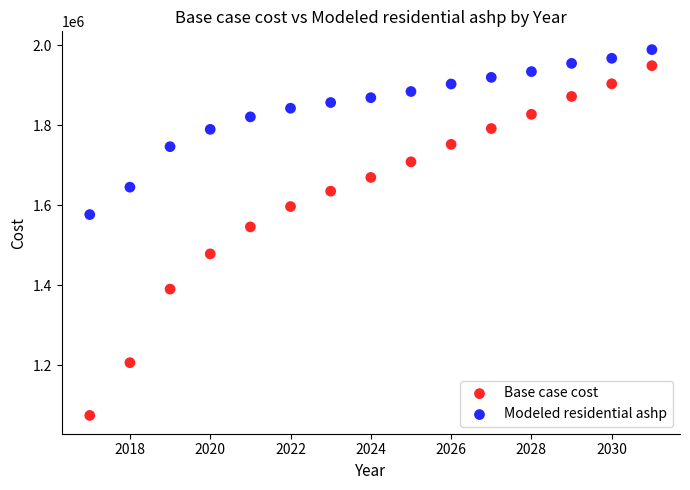

Which series reaches the minimum Y coordinate?

Base case cost